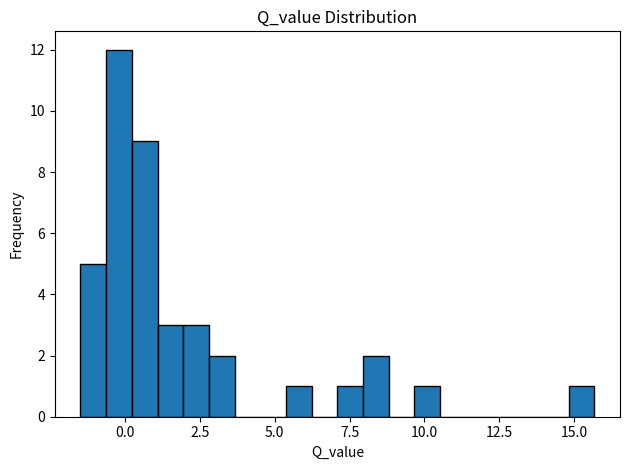

Around what value on the x-axis is the tallest bar? Give the approximate position of its centre, as read against the axis.

0.0